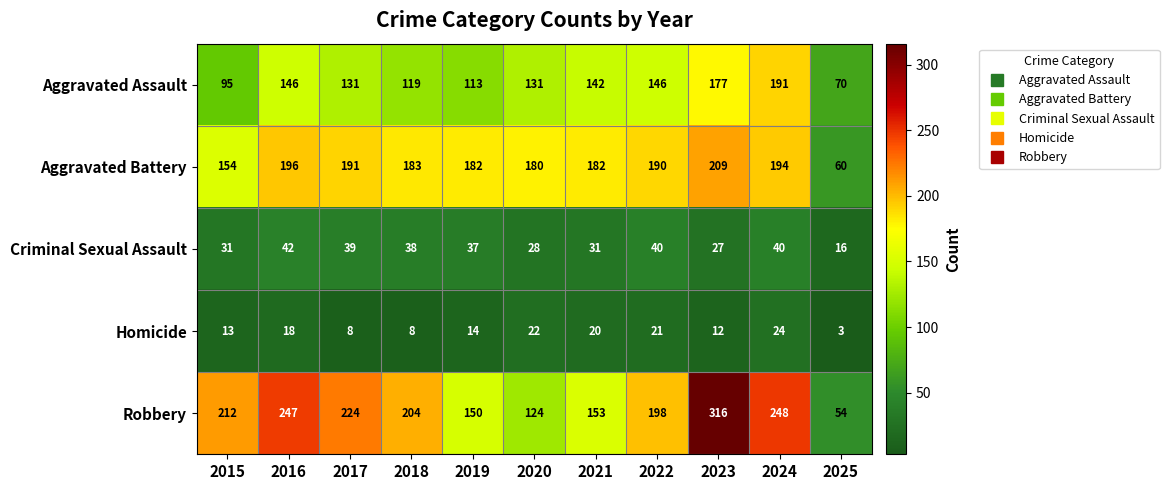

What is the total value across all series at 2018?

552